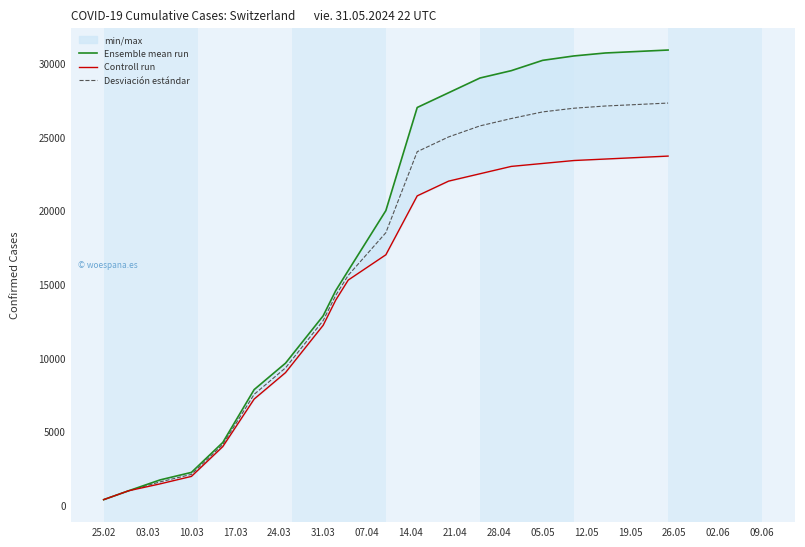

The value of Desviación estándar at 10.03 is 2090.5. True or false?

True